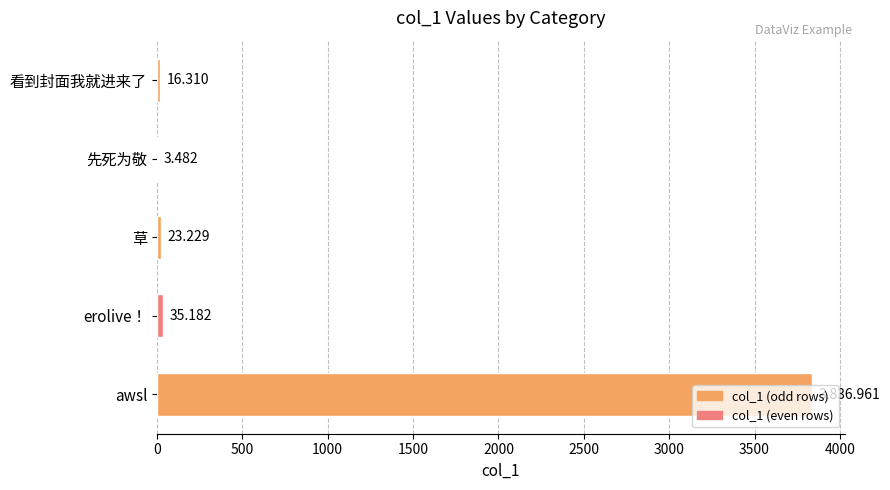

At which label is the value closest to 1920?

erolive！